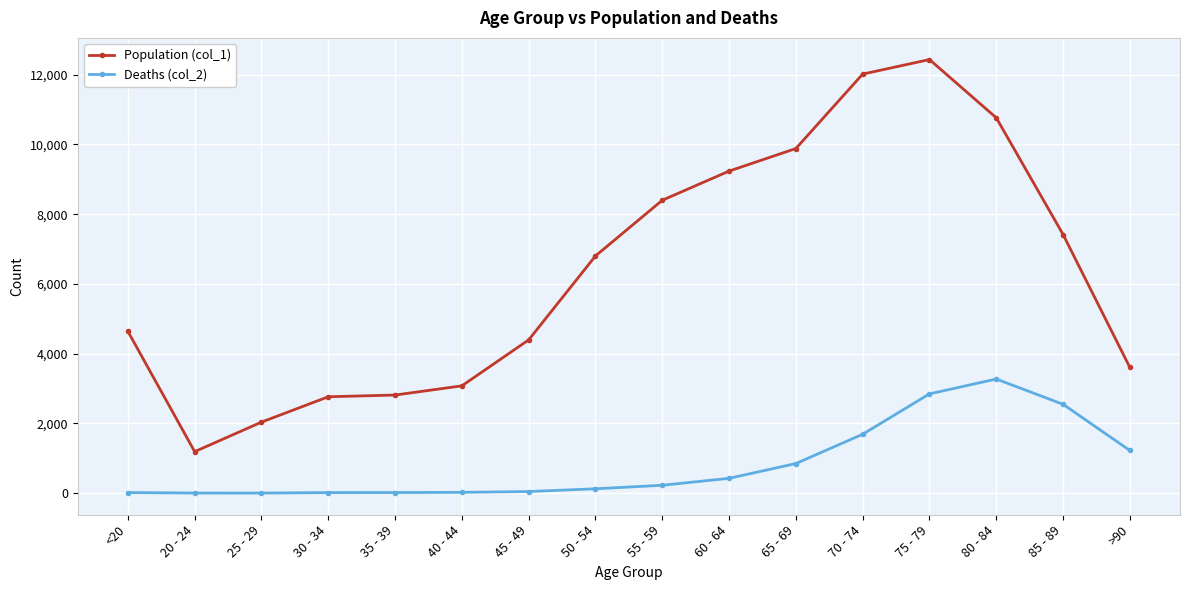

At which category does Population (col_1) reach its first local valley?

20 - 24